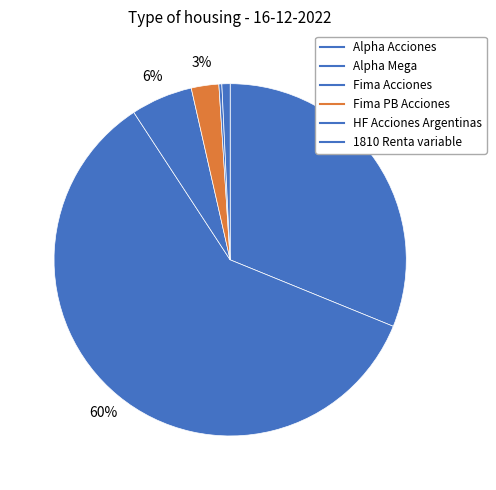

Rank the categories by value from lowest to highest.

HF Acciones Argentinas, 1810 Renta variable, Fima PB Acciones, Fima Acciones, Alpha Acciones, Alpha Mega